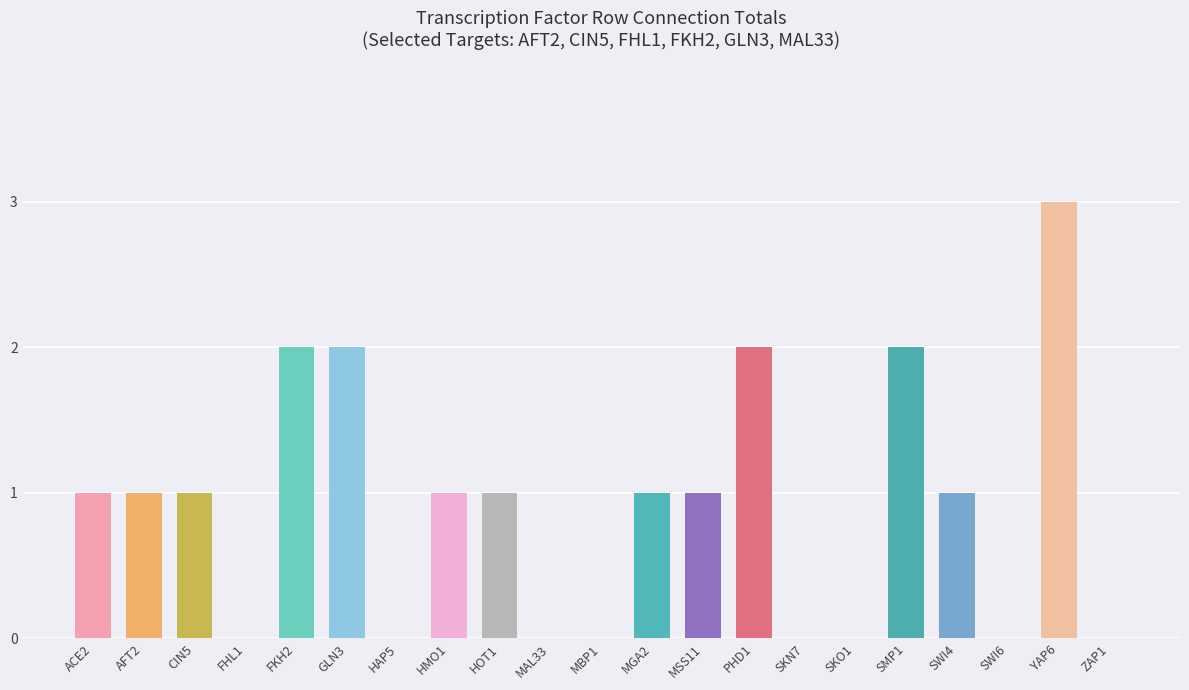

What is the sum of all values?

19